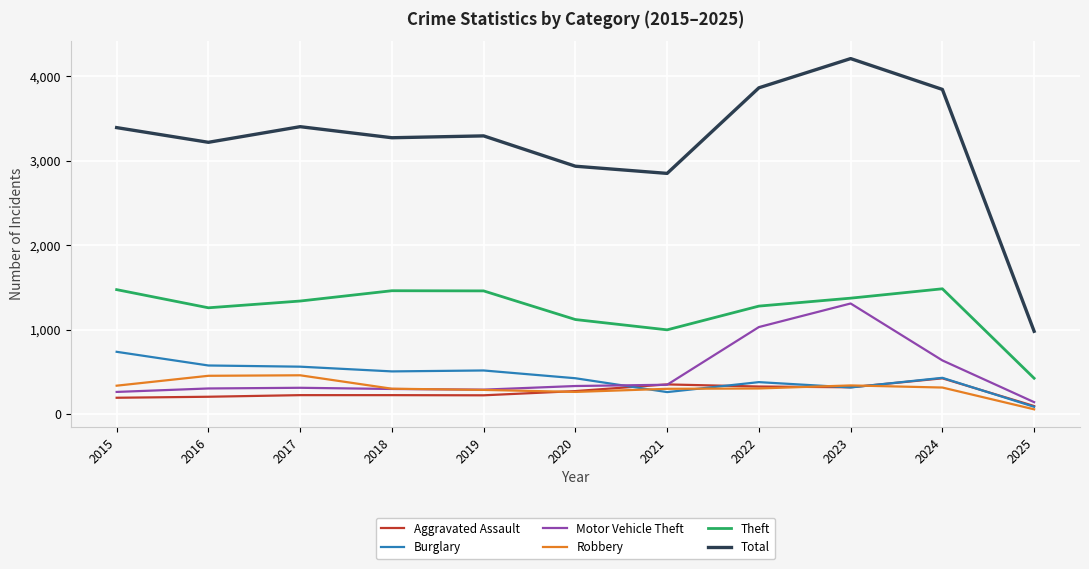

True or false: Total and Robbery intersect in this chart.

False